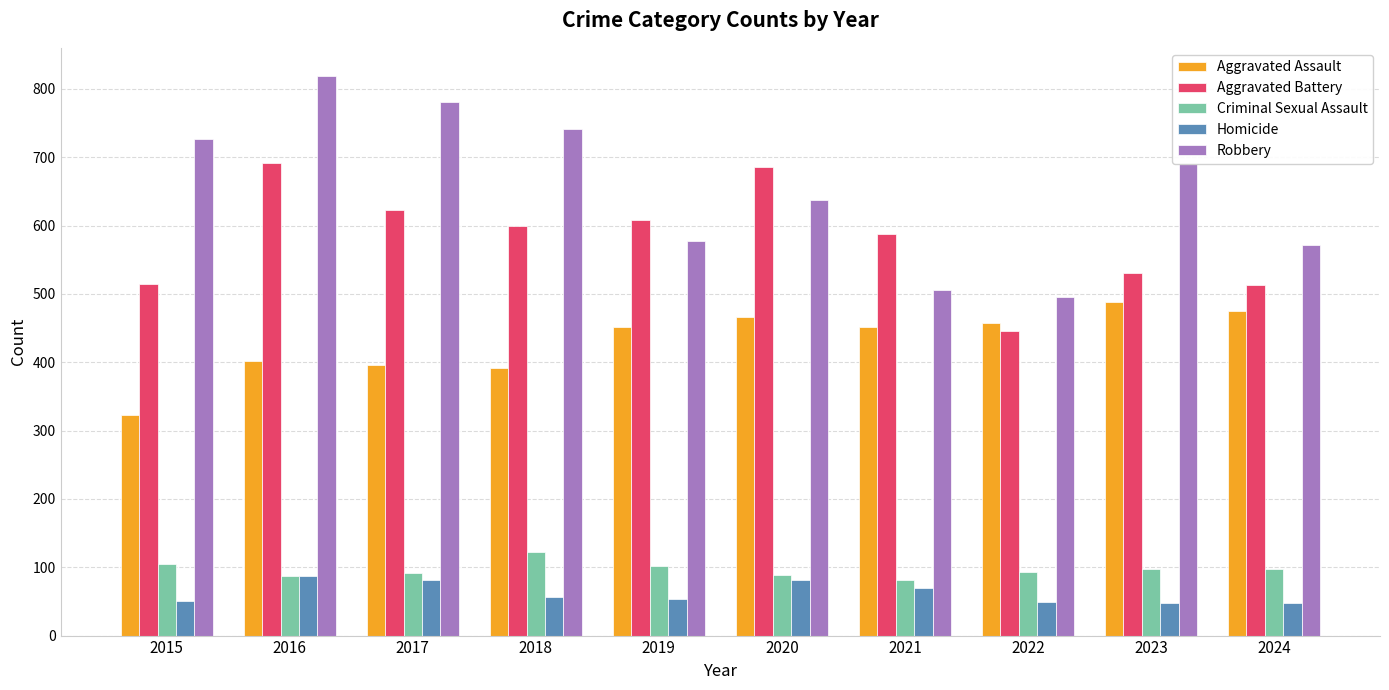

How many values in the Robbery series are below 690?

5